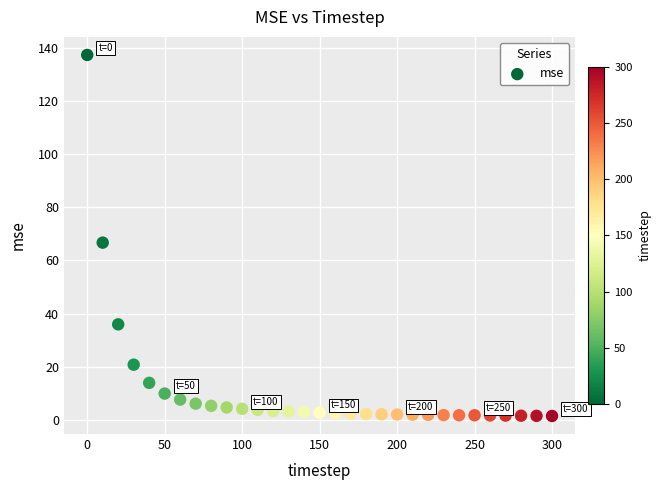

What Y value in the scatter plot is closest to 69?

66.7